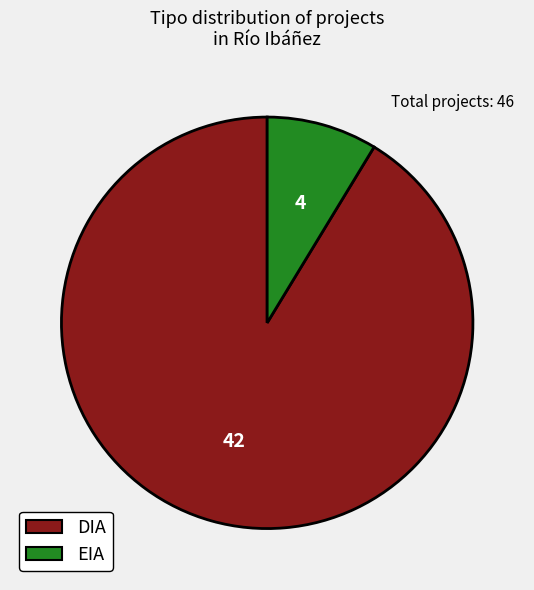

Does DIA represent more than half of the total?

Yes